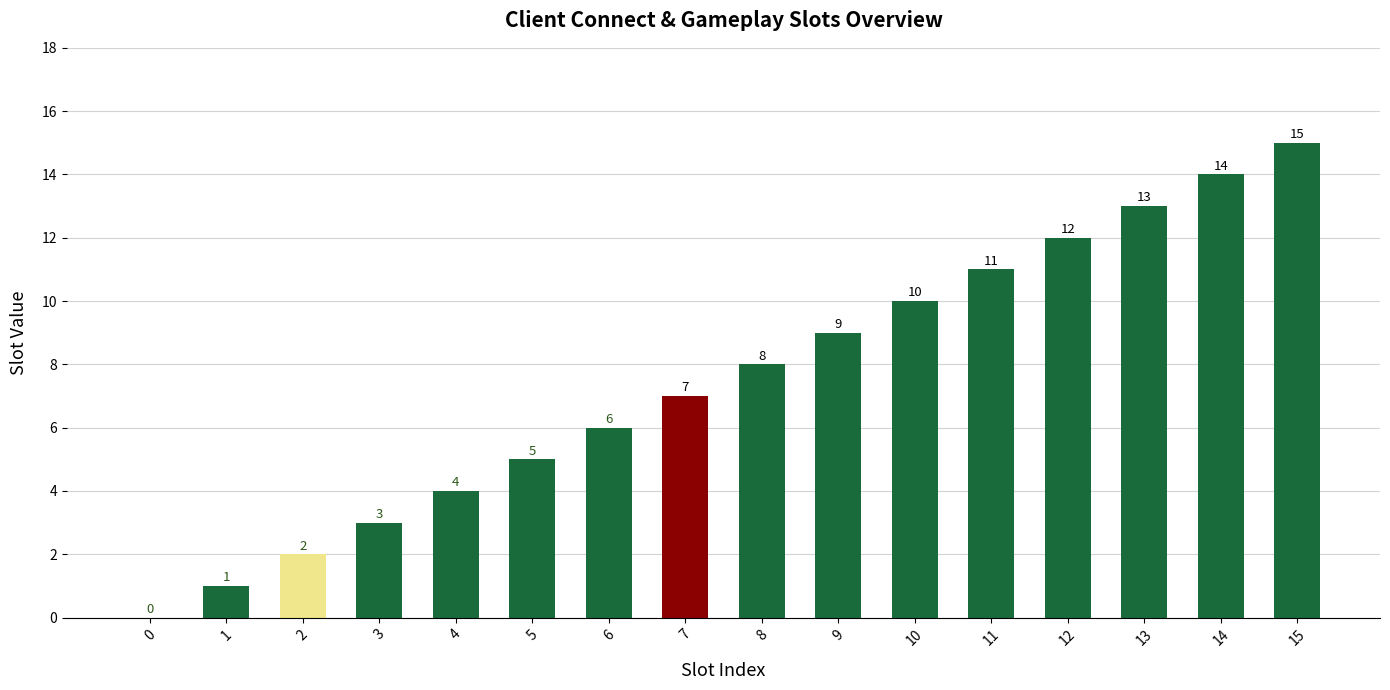

Where is the data nearest to the value 7?

7